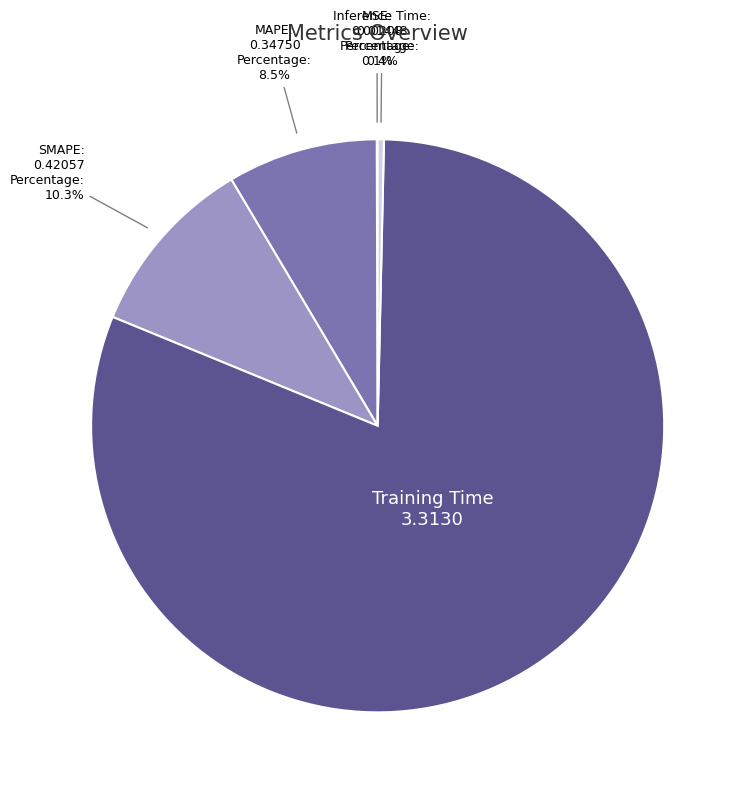

To the nearest percent, what portion does Training Time represent?

81%